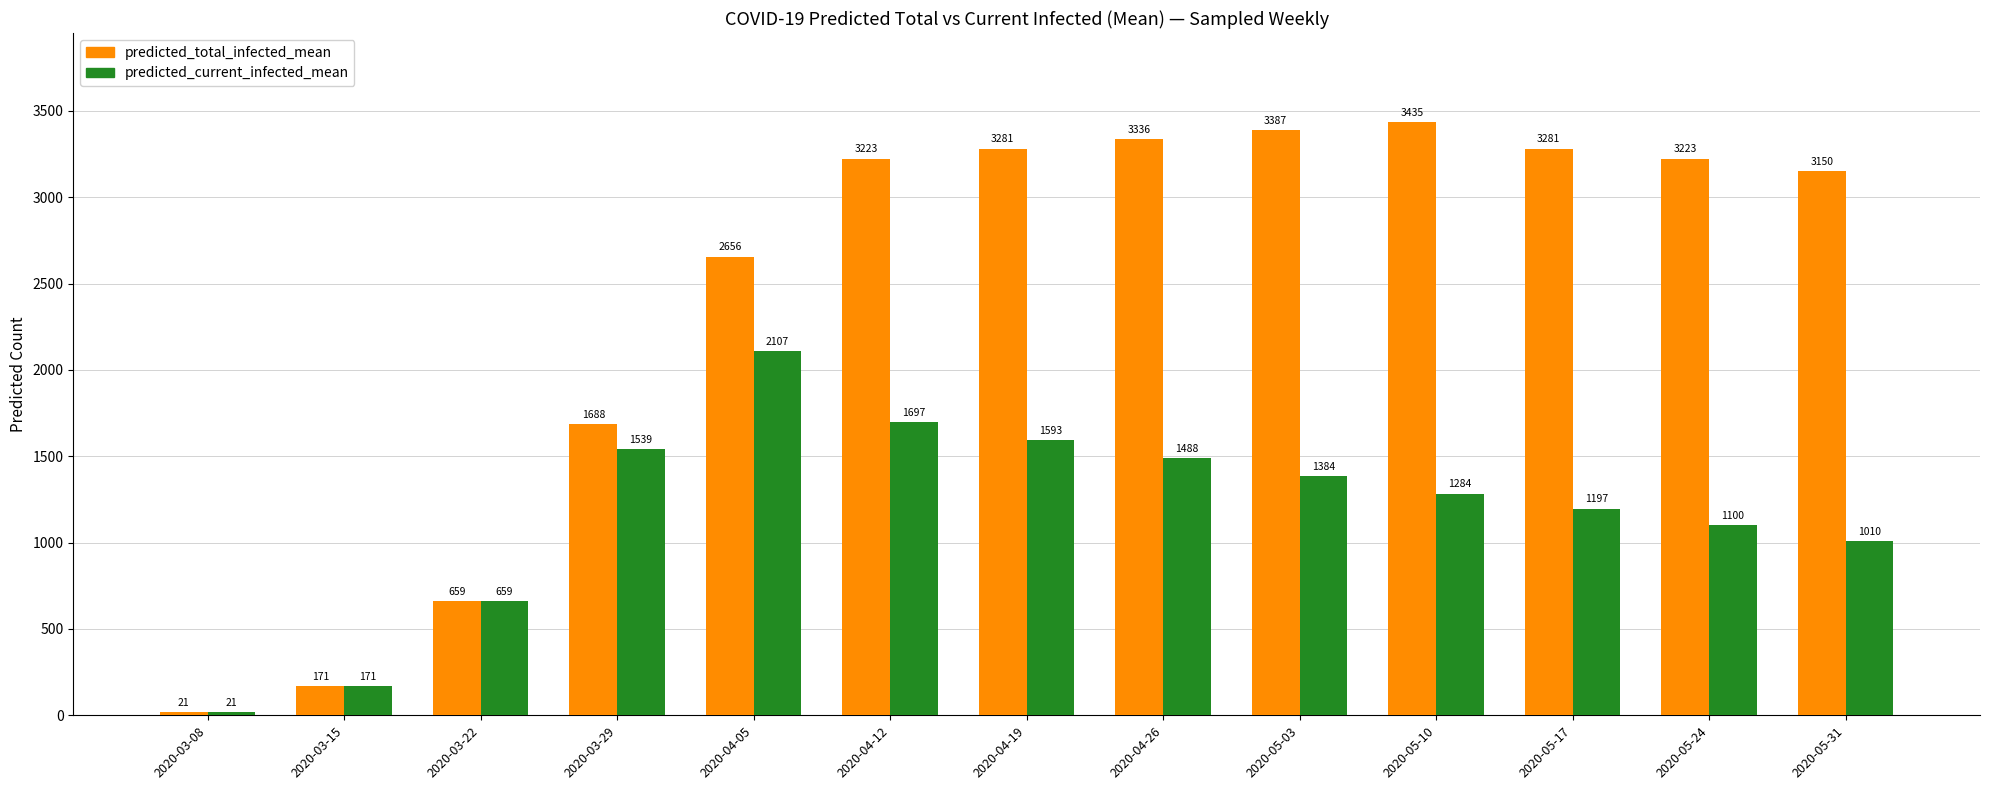

What is the spread (max minus min) of values at 2020-05-24?

2123